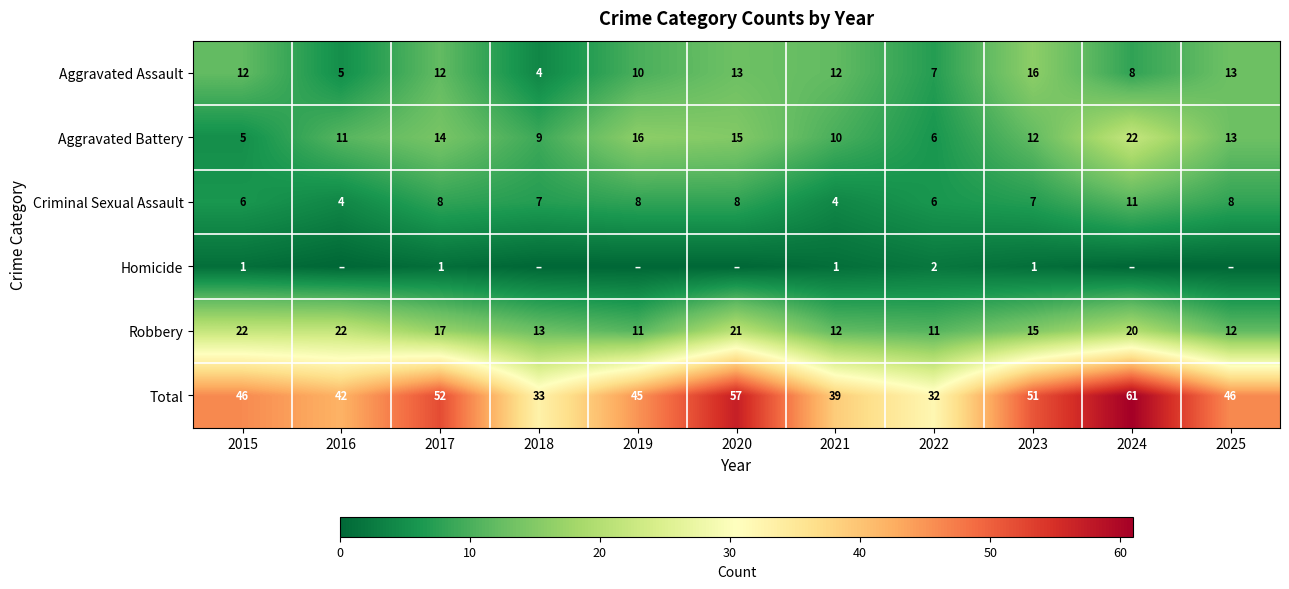

At which category does the chart reach its peak across all series?

2024